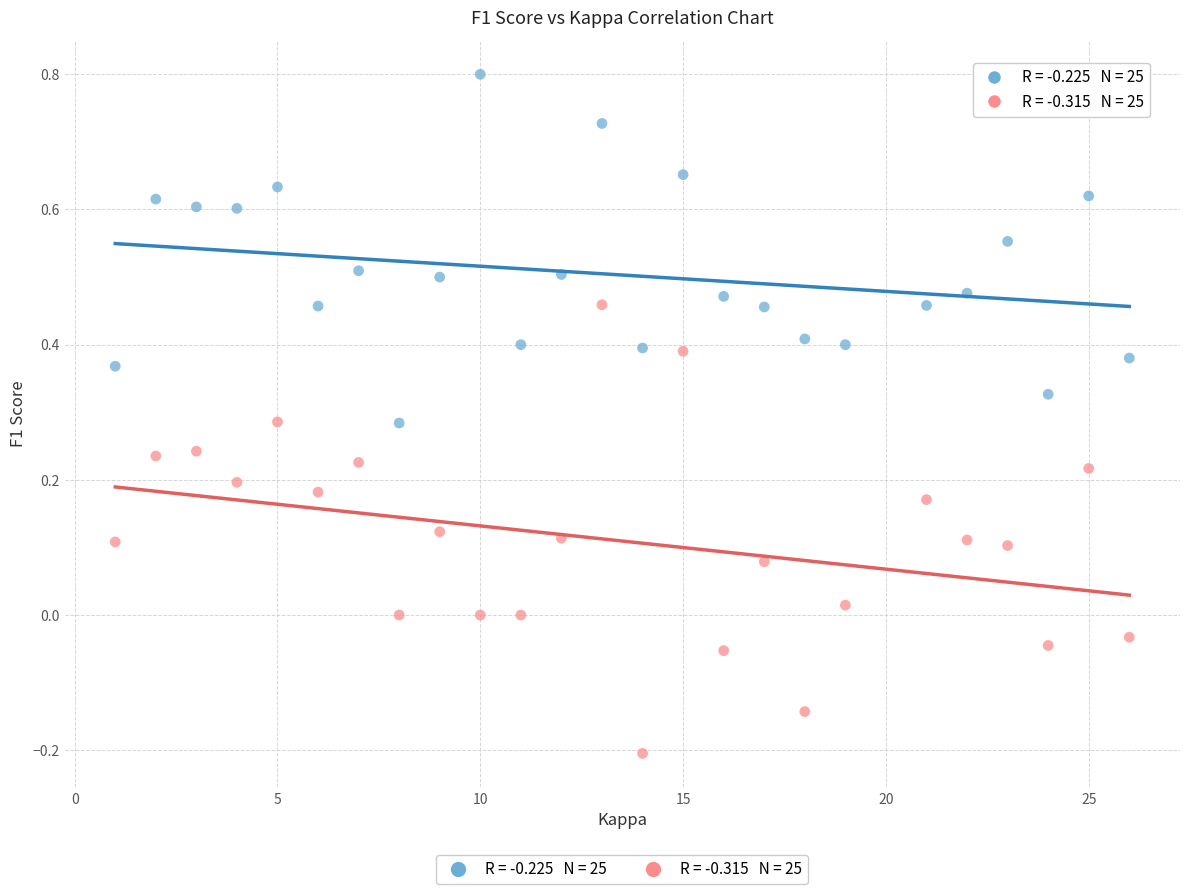

Across all data points, what is the range of X values (max minus min)?

25.0